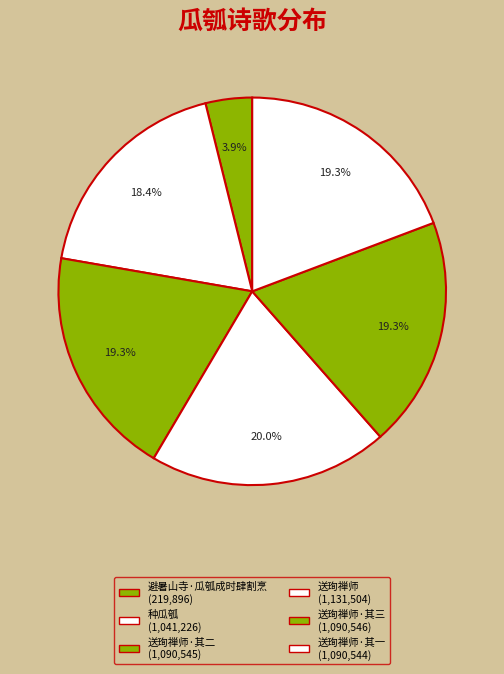

To the nearest percent, what is the average slice percentage?

17%